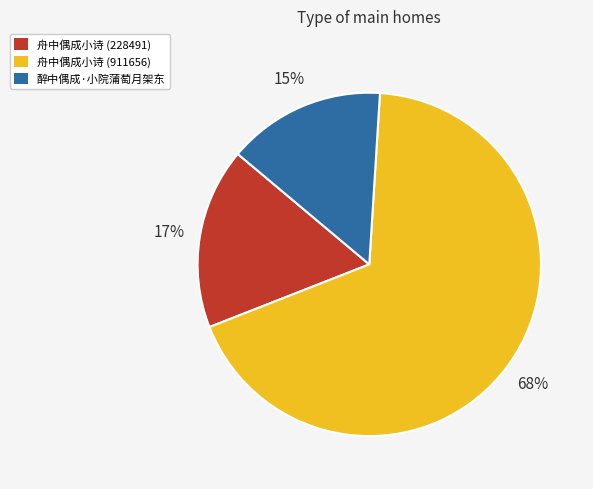

Approximately how many times larger is the value at 舟中偶成小诗 (911656) compared to 舟中偶成小诗 (228491)?

4.0